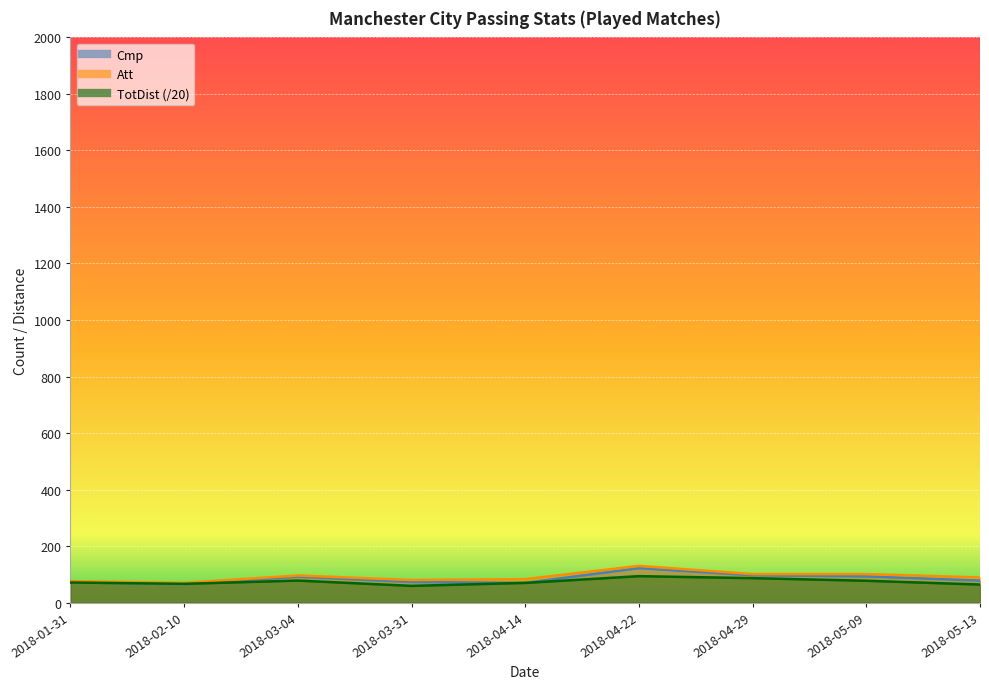

At which category is the sum across all series the highest?

2018-04-22